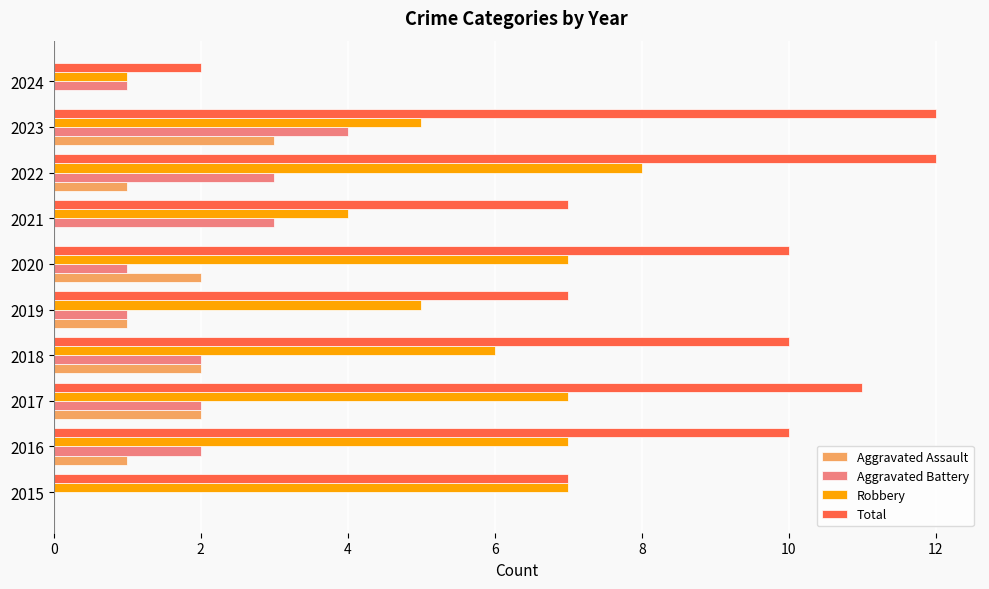

What is the sum of all Robbery values?

57